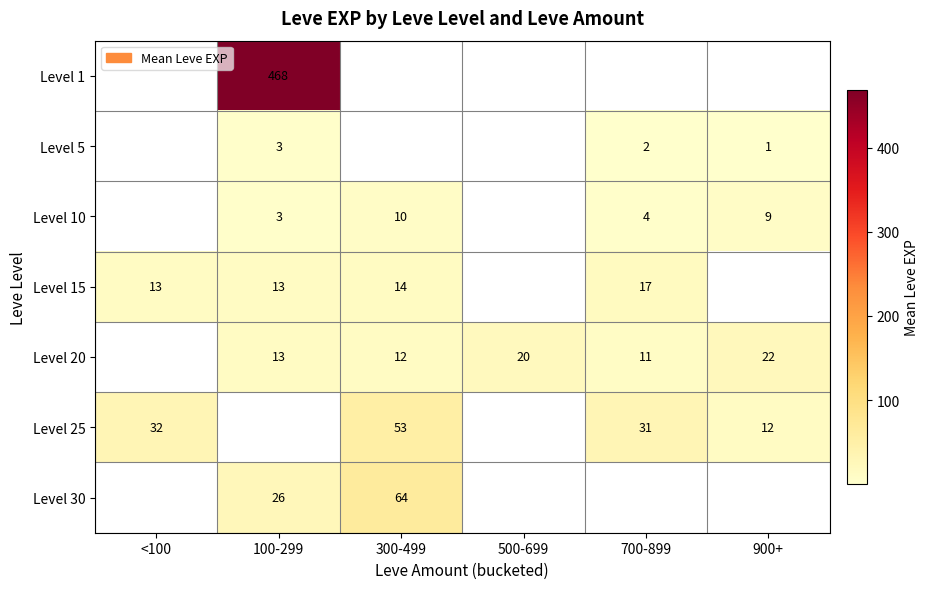

What is the sum of the Level 10 values at 700-899 and 900+?

13.0